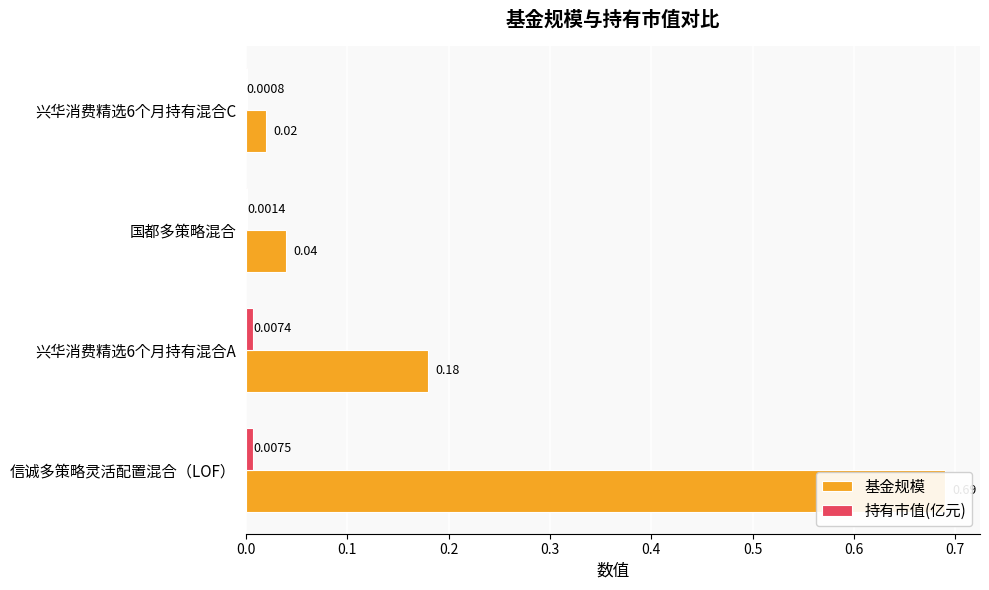

How many categories are shown in the chart?

4